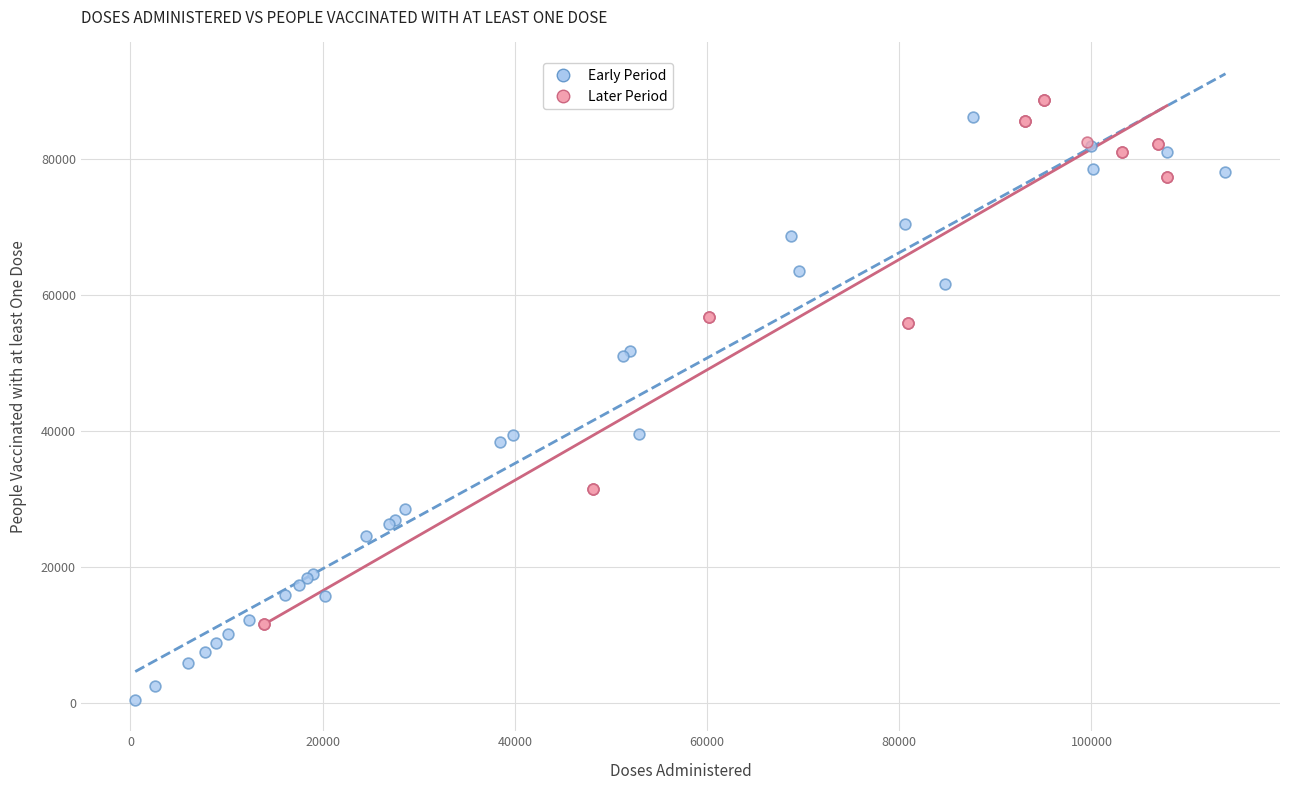

Which series reaches the minimum Y coordinate?

Early Period